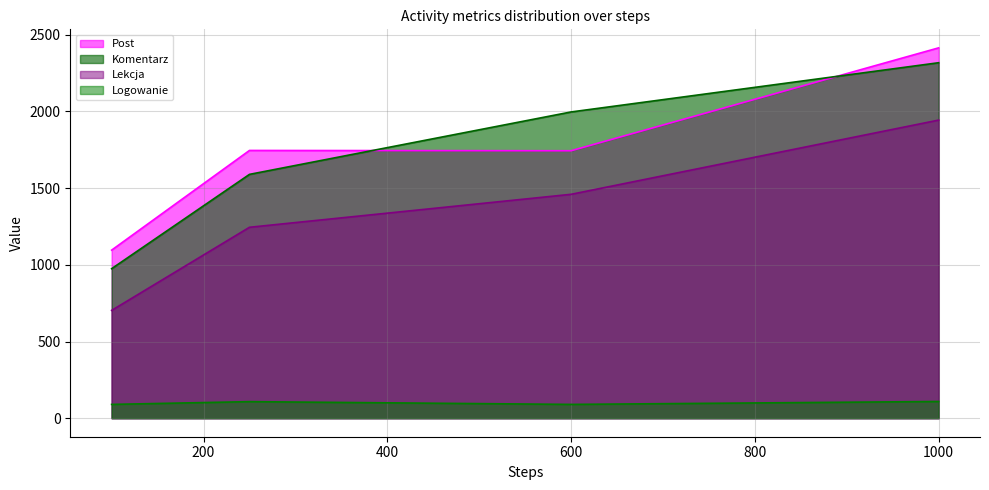

How many values in the Post series are below 1746?

2